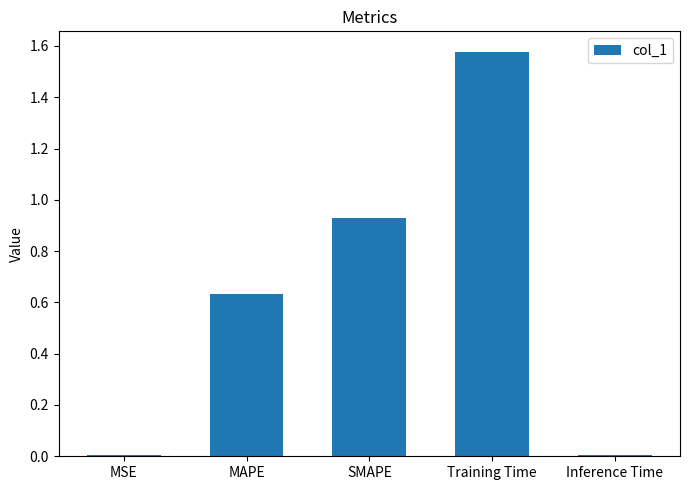

The value at SMAPE is 1.4. True or false?

False